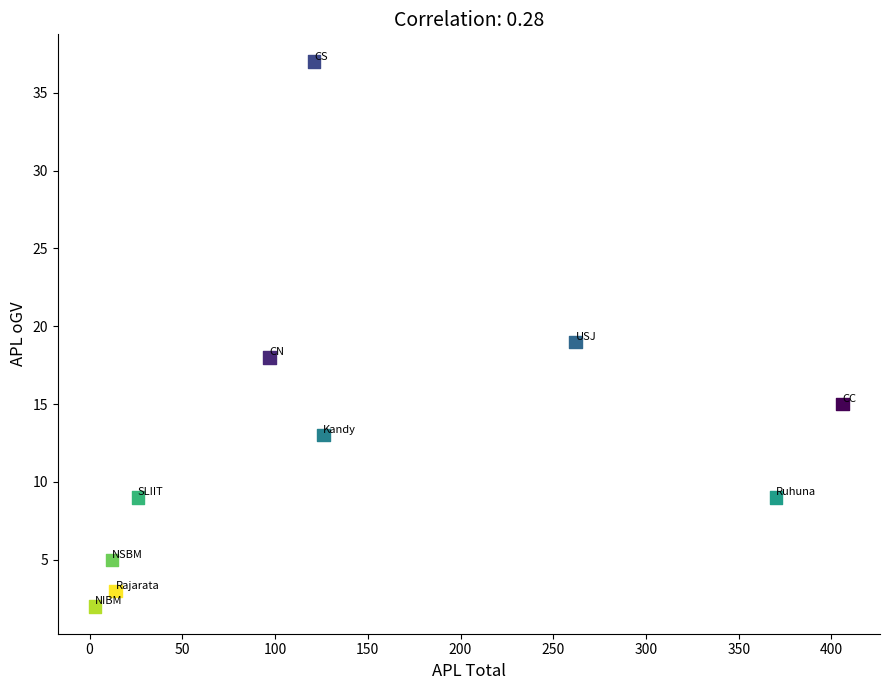

What is the average X value?

144